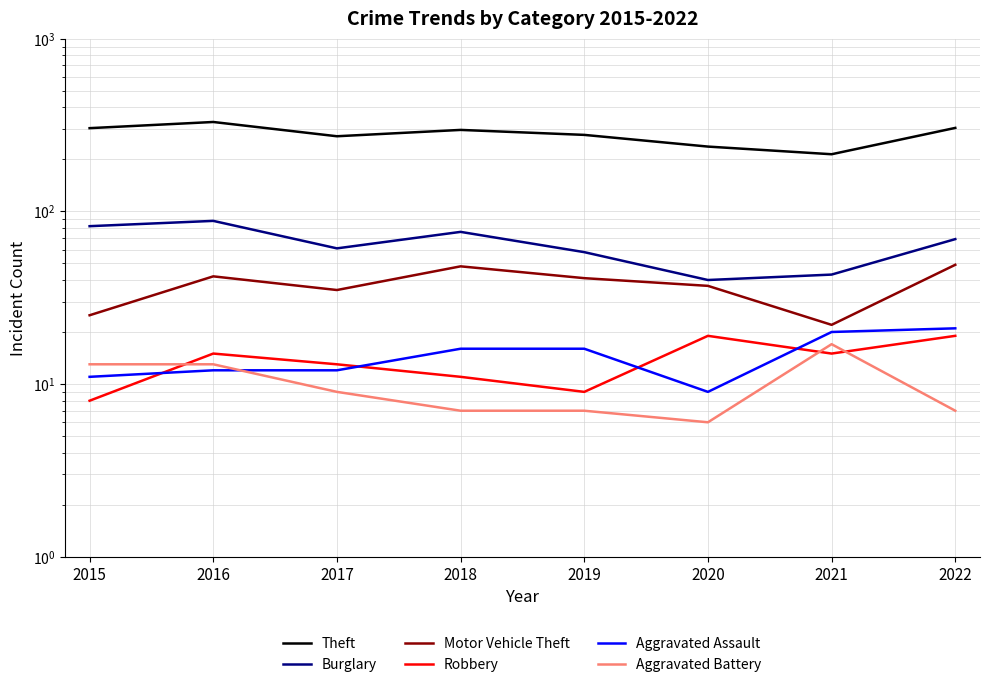

How many interior local peaks does the Motor Vehicle Theft series have?

2